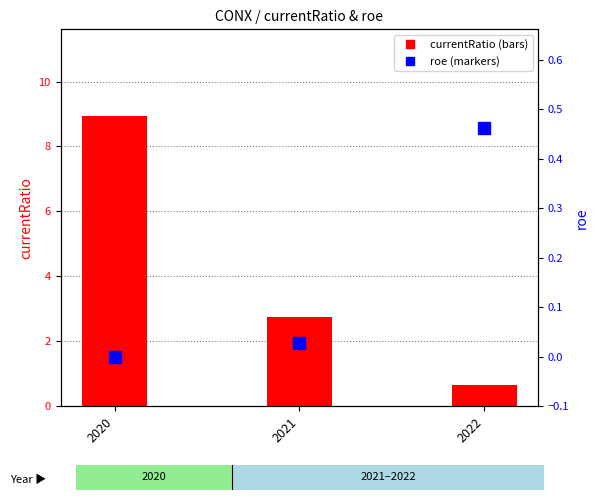

What are all the series names shown in the legend?

currentRatio, roe